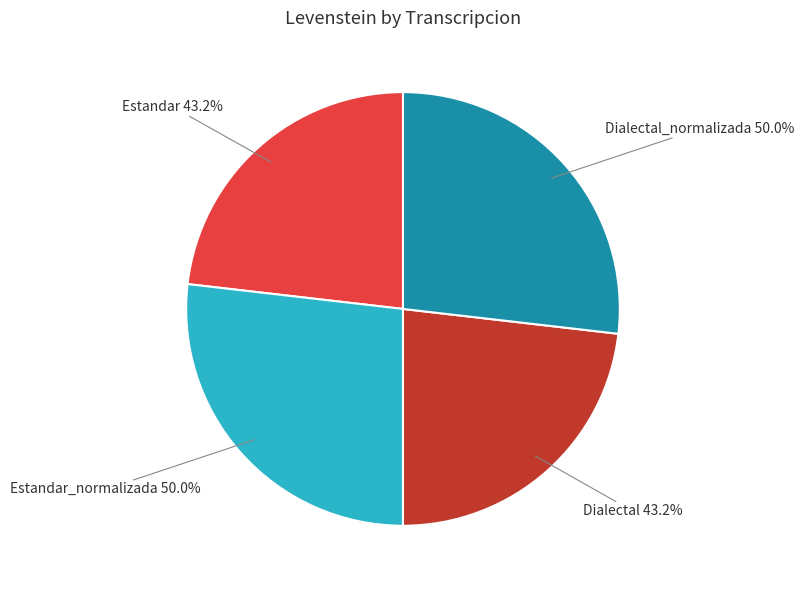

What is the smallest slice in the pie chart?

Estandar